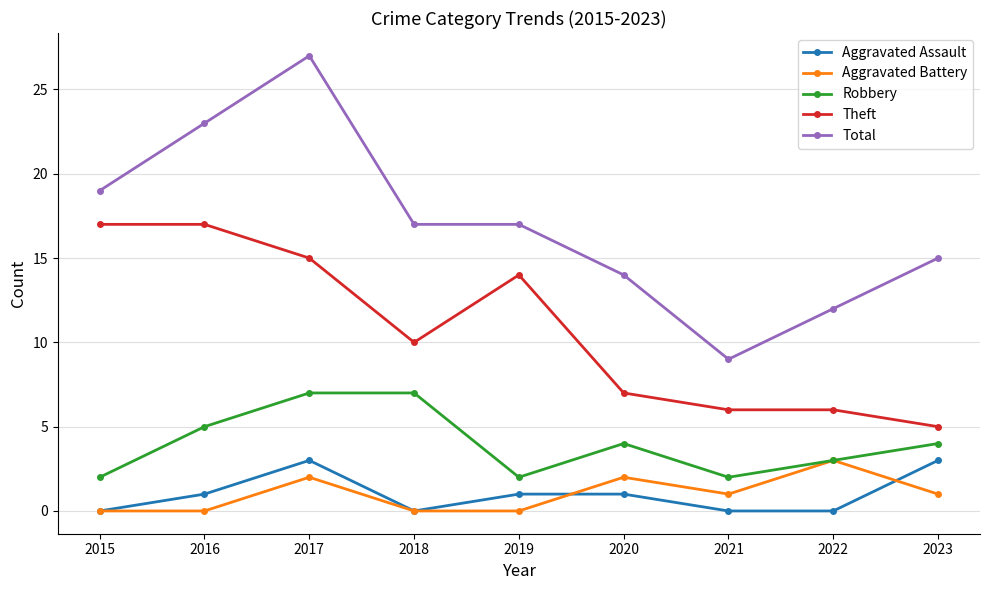

True or false: Total has more than 0 interior local peaks.

True